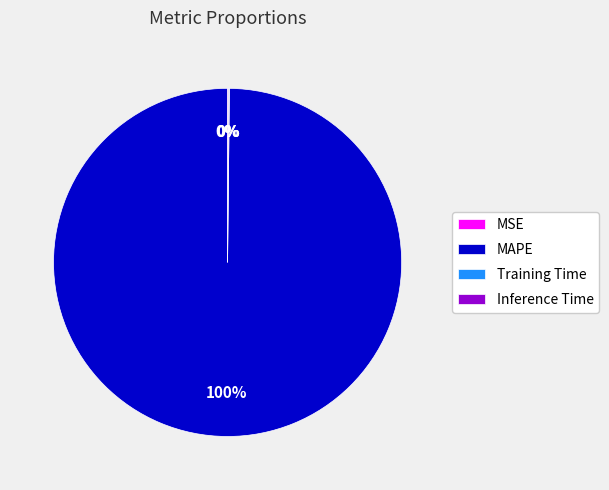

What is the largest slice in the pie chart?

MAPE